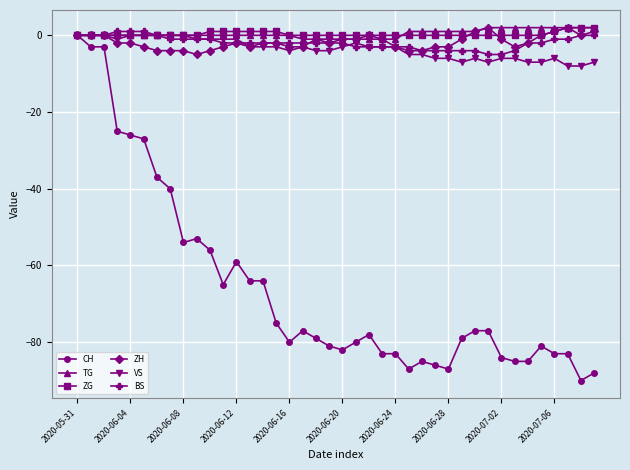

What is the lowest value of the VS series?

-8